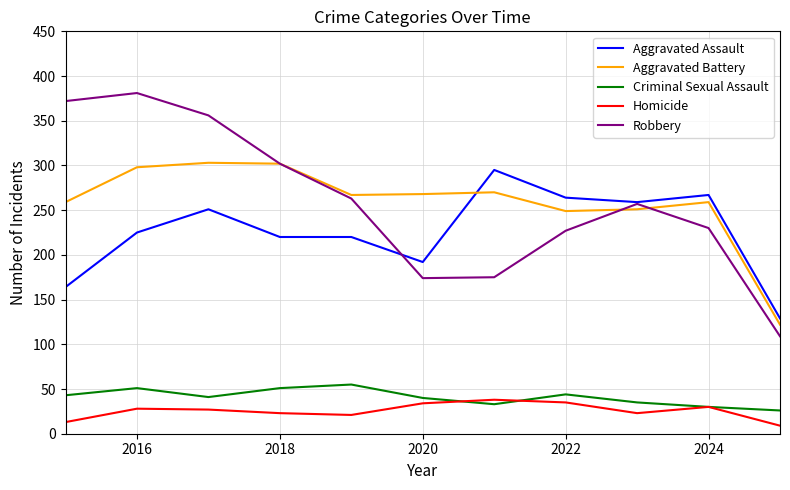

What is the maximum value shown in the chart?

381